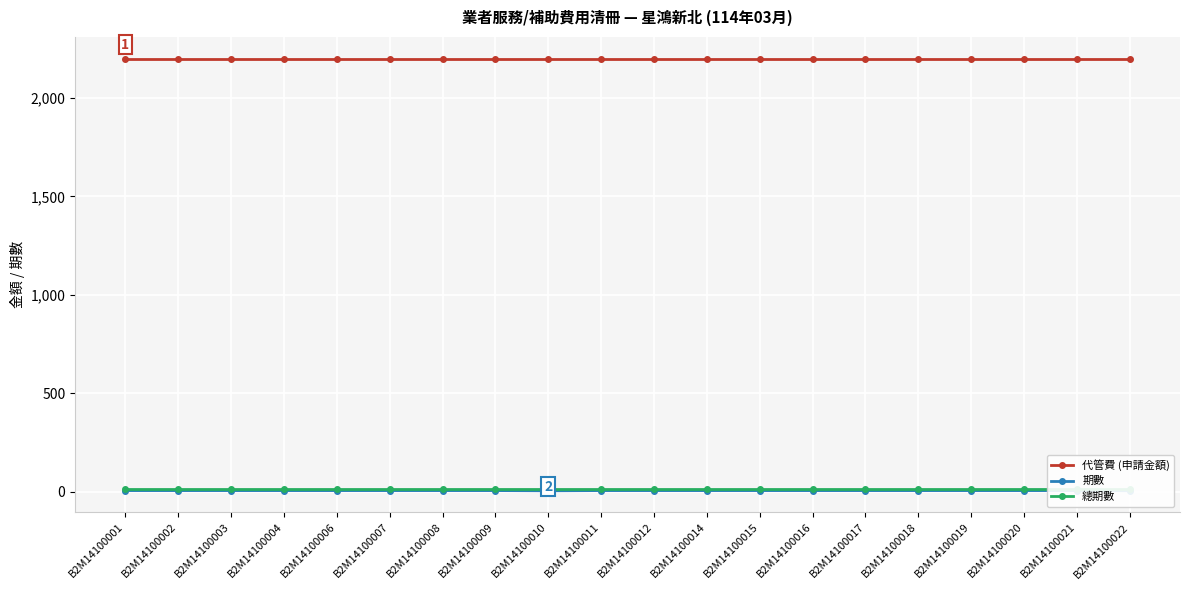

At which category is the sum across all series the highest?

B2M14100001